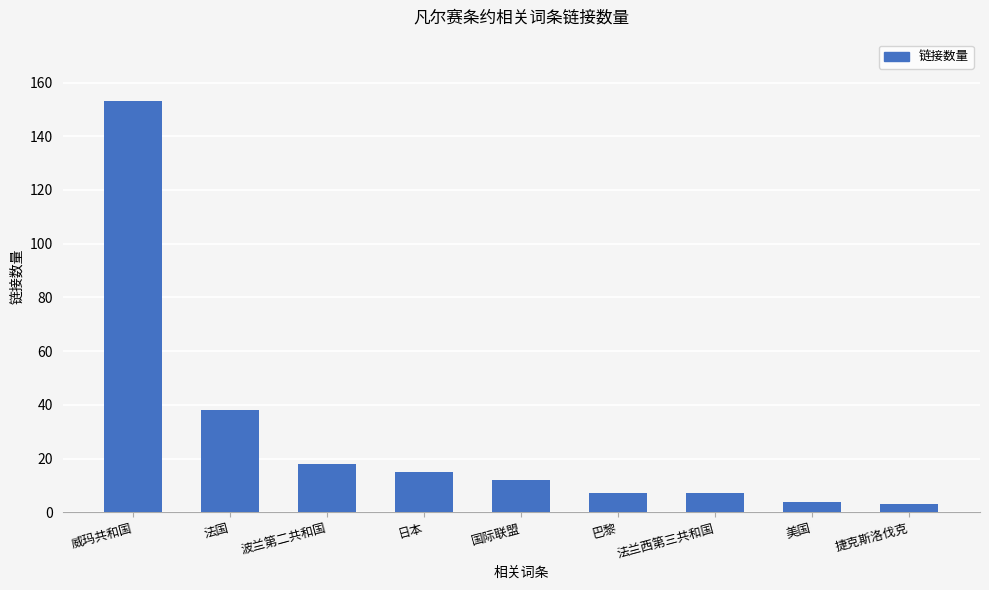

How many data points does each series have?

9